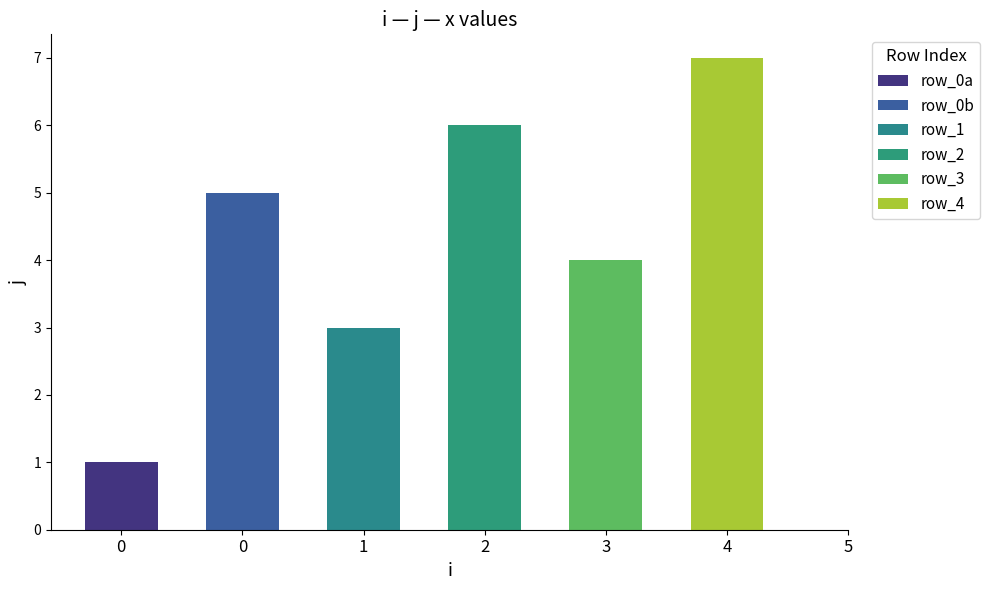

Read the value at 0.

5